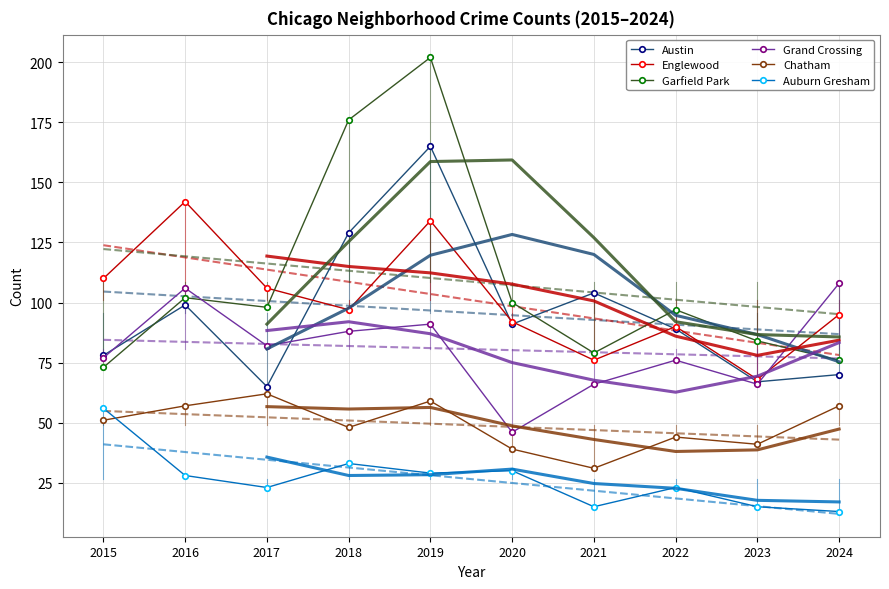

Is it true that Austin equals 91 at 2020?

True